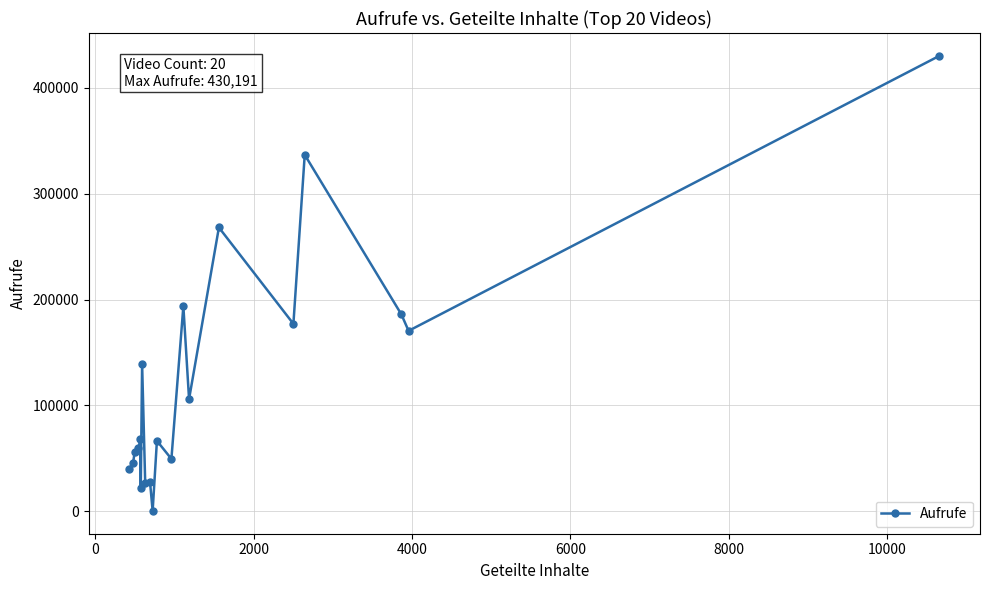

How many lines are shown in the chart?

1